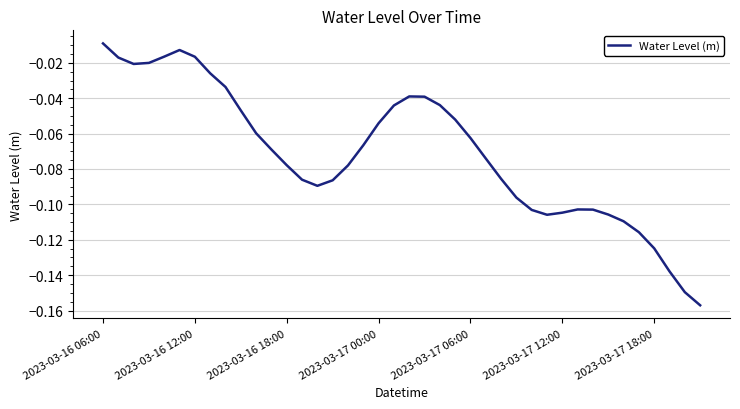

How many interior local peaks (higher than both neighbors) does the data have?

3